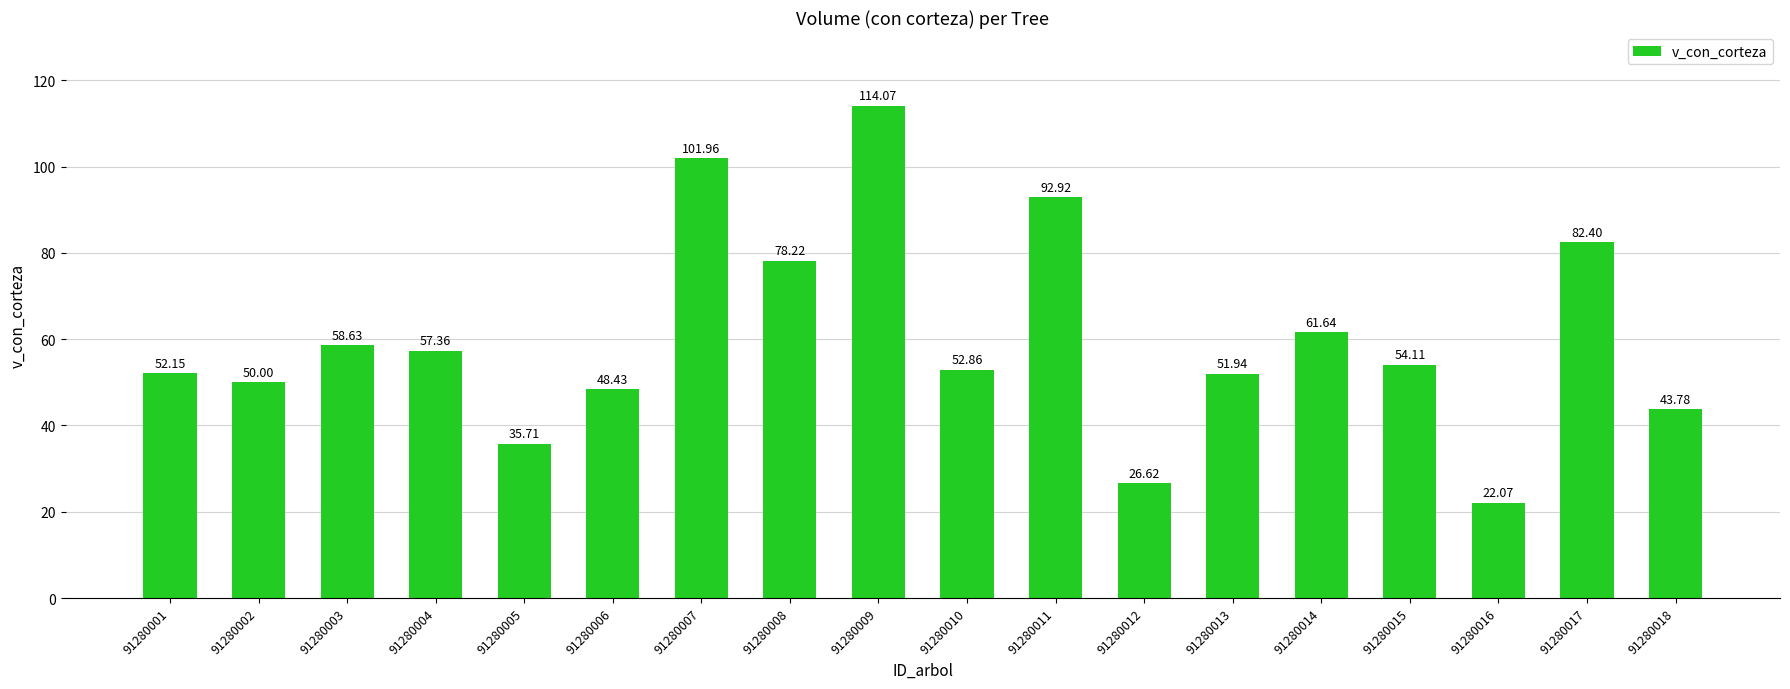

How many bars are there in total?

18